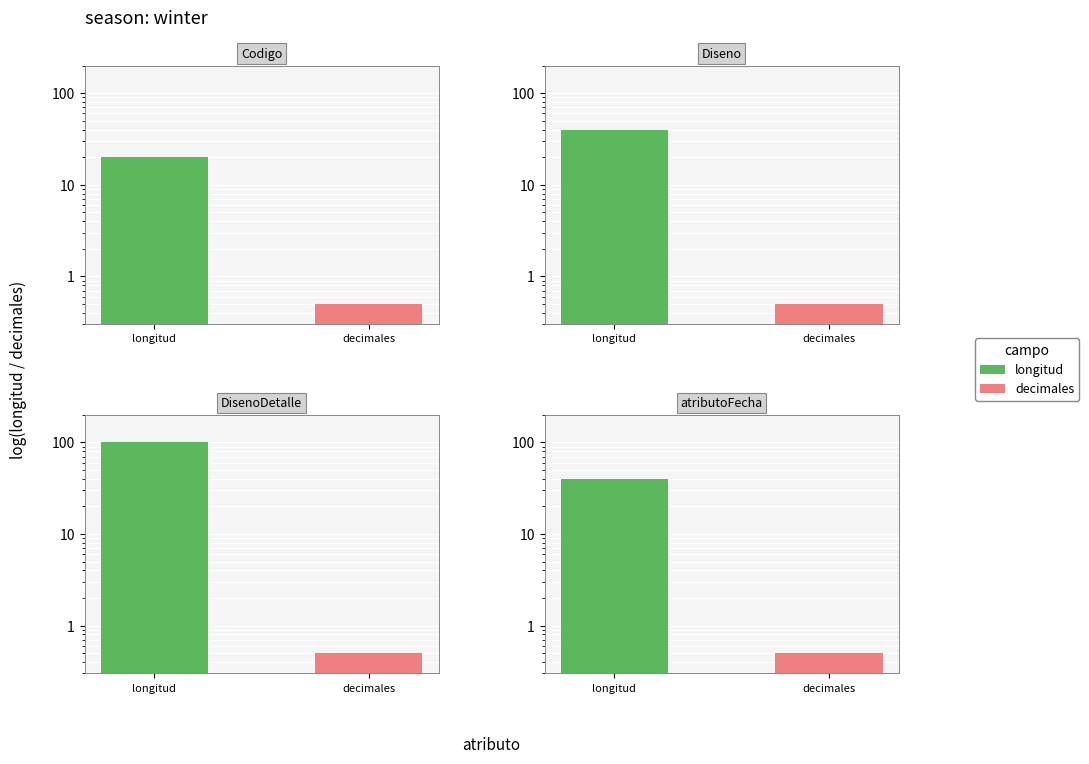

What is the label of the 1st bar from the left?

longitud